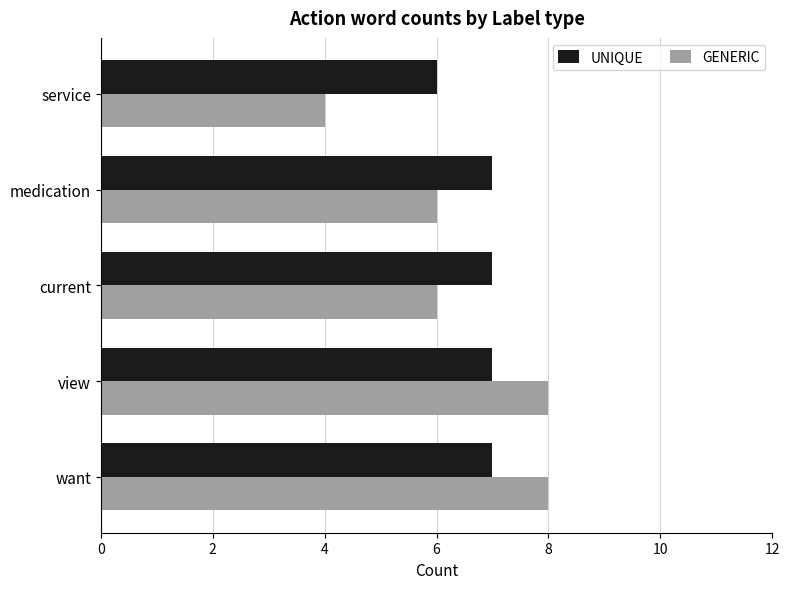

Which category has the lowest value in the UNIQUE series?

service